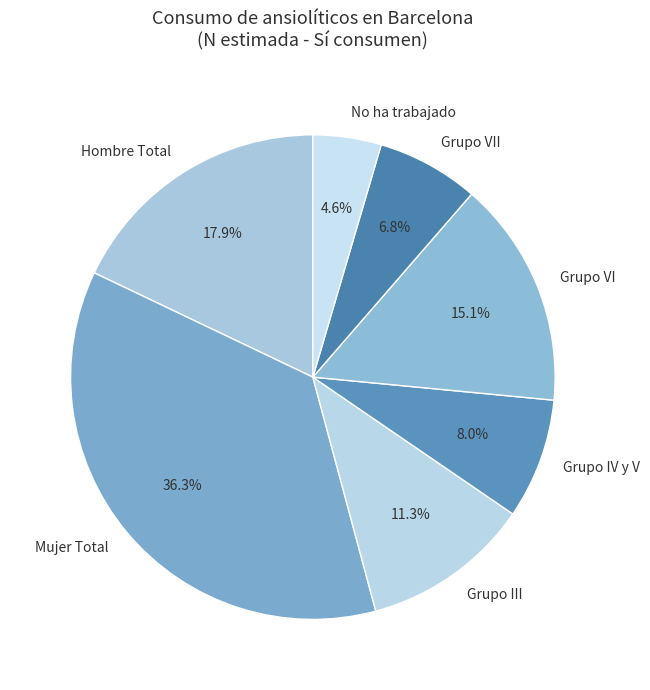

How much of the chart is everything except Grupo VII?

93.2%